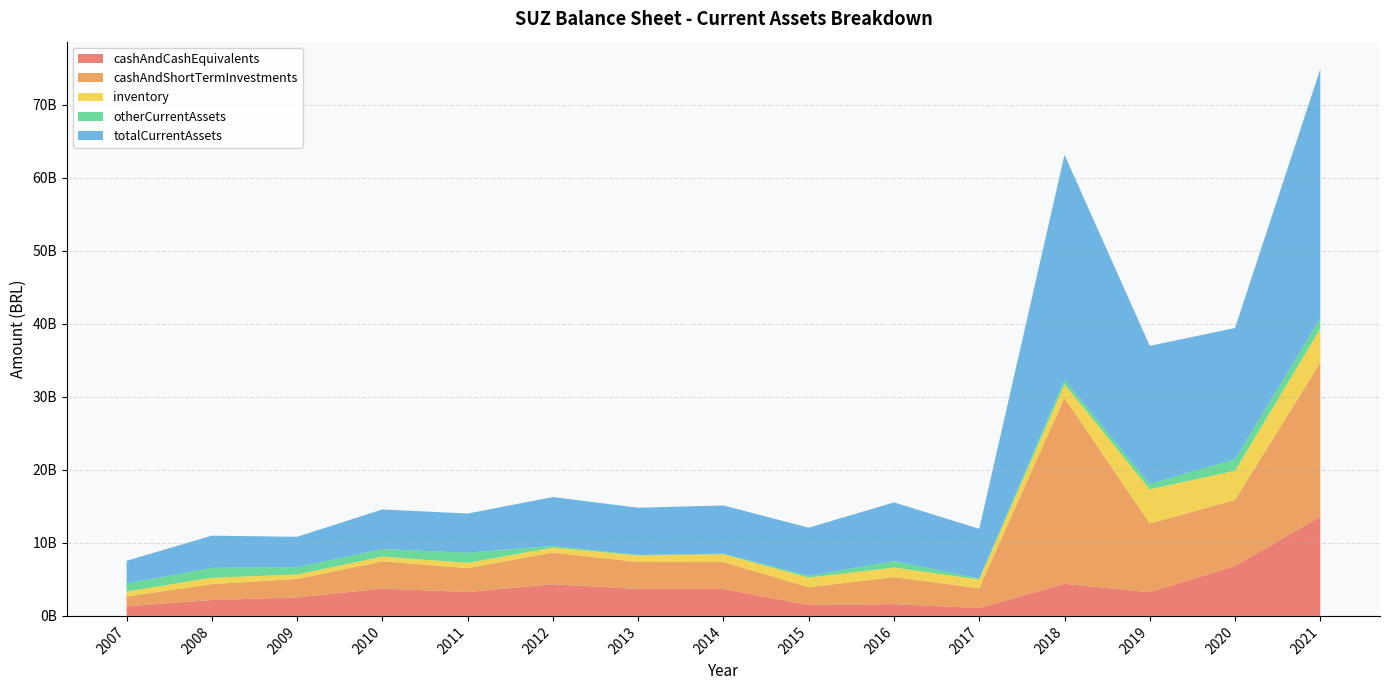

Reading right to left, extract all data points from this chart.

cashAndCashEquivalents: 13590776000	6835057000	3249127000	4387453000	1076833000	1614697000	1477246000	3686115000	3689640000	4337608000	3273938000	3735438000	2533285000	2176312000	1325517000
cashAndShortTermInvestments: 21099051000	9047136000	9399758000	25486018000	2708338000	3695312000	2448096000	3686115000	3689640000	4337608000	3273938000	3735438000	2533285000	2176312000	1325517000
inventory: 4637485000	4009335000	4685595000	1853104000	1207961000	1313143000	1315996000	1077081000	905256000	683750000	722401000	658821000	605657000	881568000	695461000
otherCurrentAssets: 1467611000	1579467000	765866000	625880000	137860000	894725000	246641000	67302000	53263000	232634000	1375812000	1029564000	1009313000	1348830000	1092424000
totalCurrentAssets: 34102941000	17957994000	18884237000	30798892000	6796875000	8029506000	6589019000	6609424000	6471714000	6686959000	5372151000	5423823000	4148255000	4406710000	3113402000